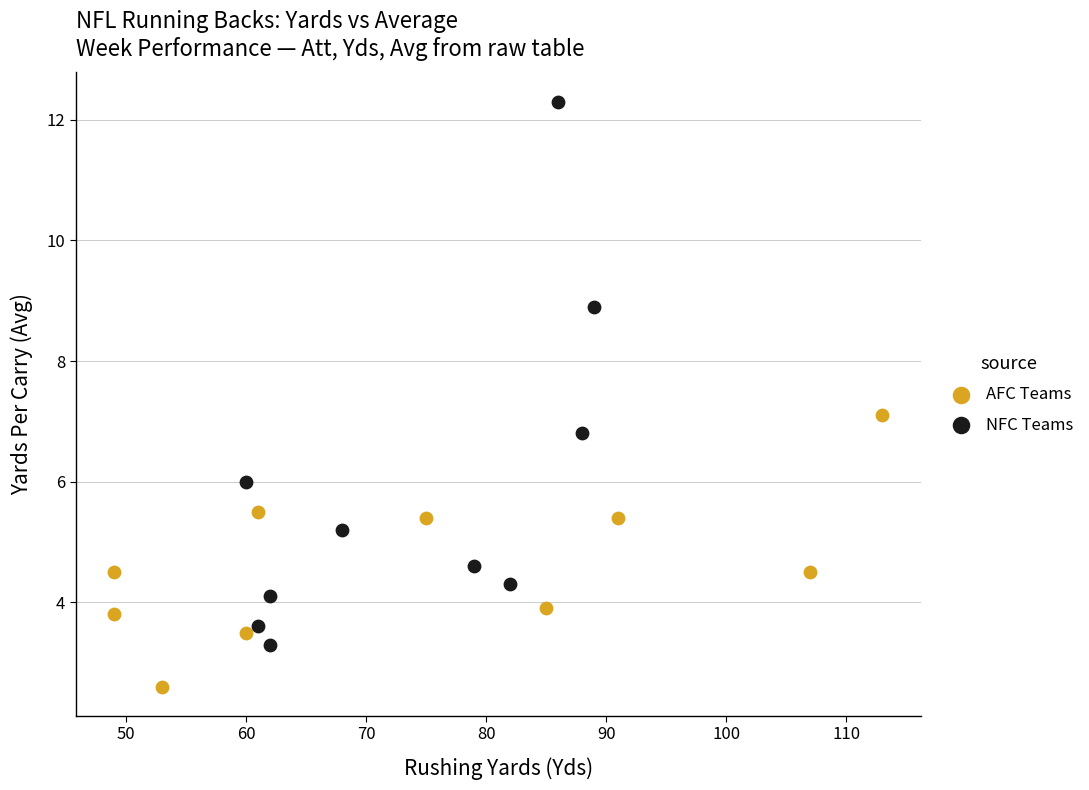

What are all the series names shown in the legend?

AFC Teams, NFC Teams